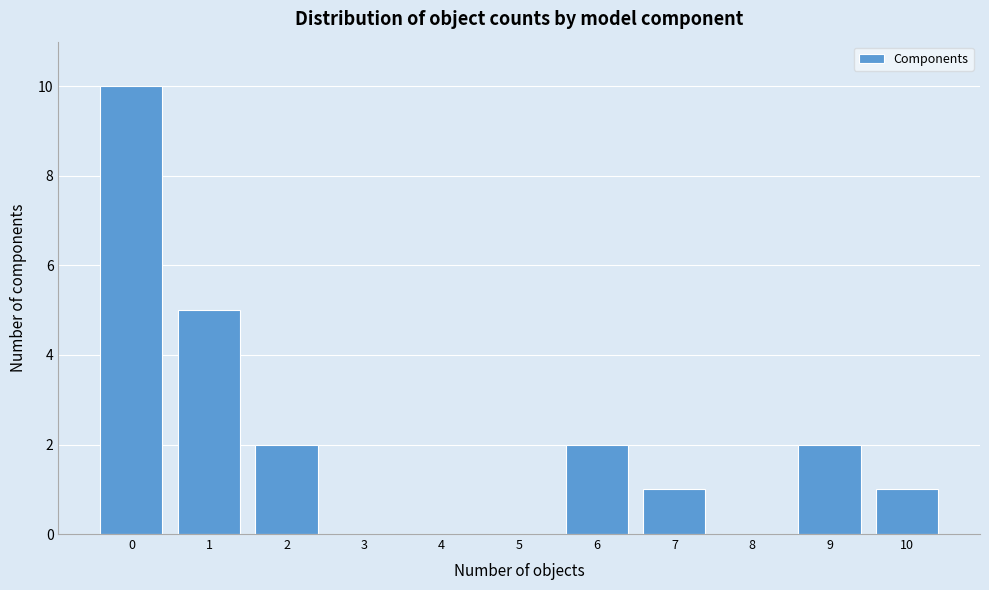

Reading left to right, extract all data points from this chart.

0=10	1=5	2=2	3=0	4=0	5=0	6=2	7=1	8=0	9=2	10=1